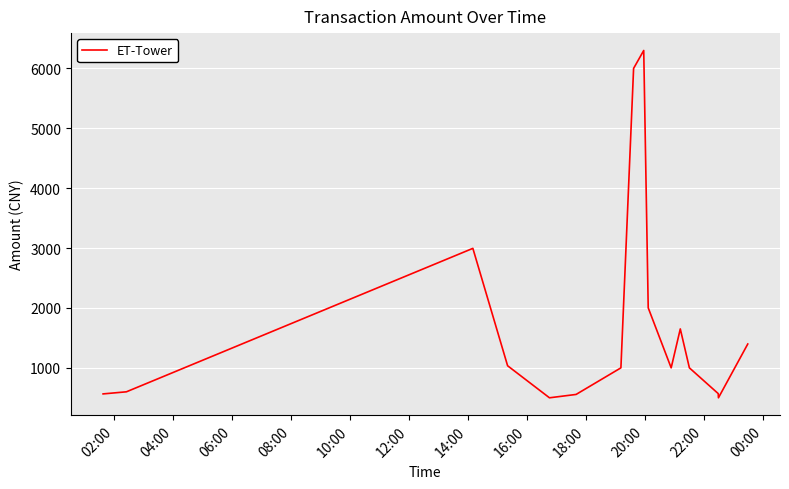

What is the minimum value shown in the chart?

500